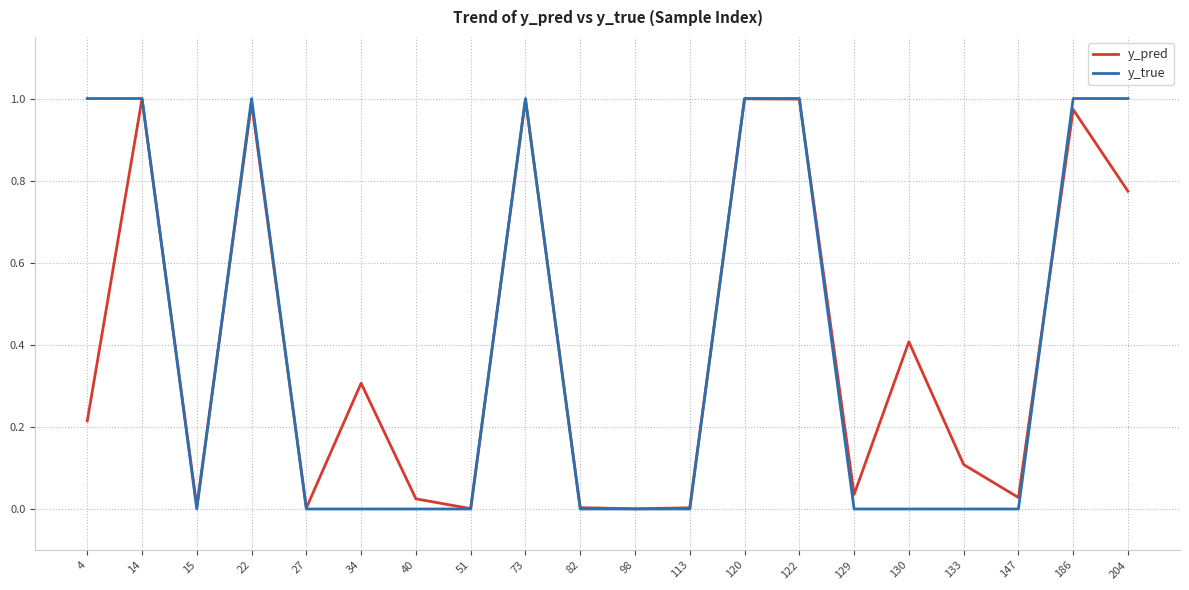

Is the value of y_true at 204 greater than the value of y_pred at 34?

Yes